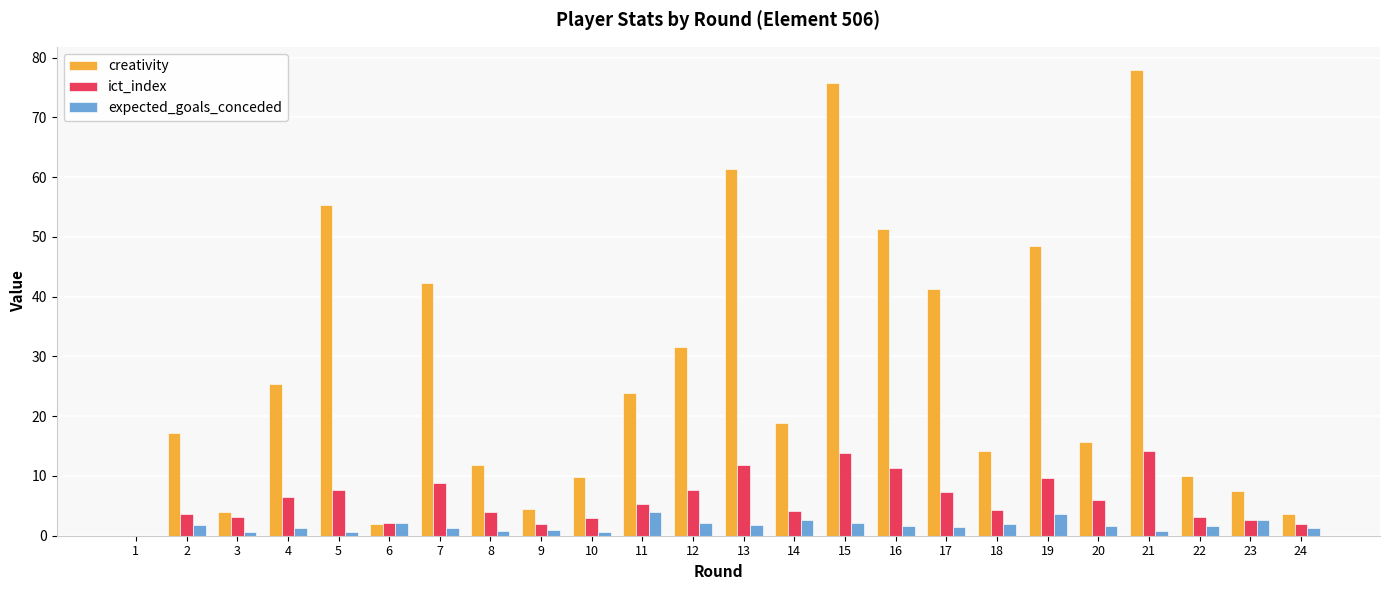

At which label is creativity closest to 38?

17